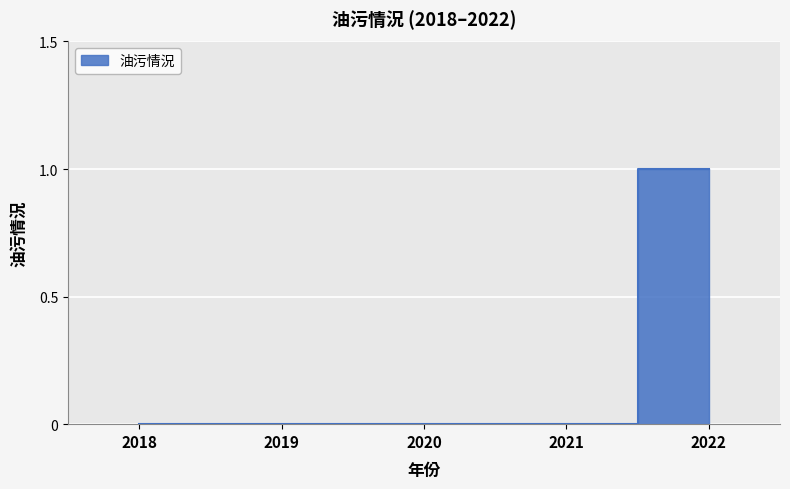

Reading right to left, list all the values displayed in this chart.

2022=1	2021=0	2020=0	2019=0	2018=0